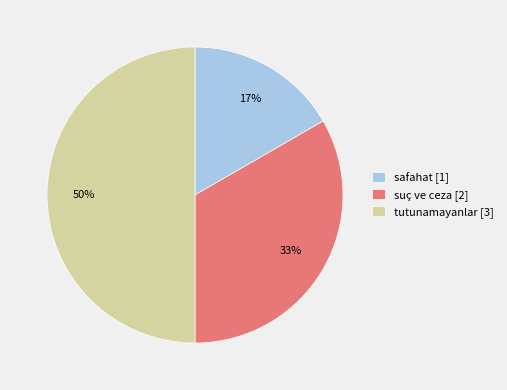

To the nearest percent, what percentage of the pie is suç ve ceza [2]?

33%